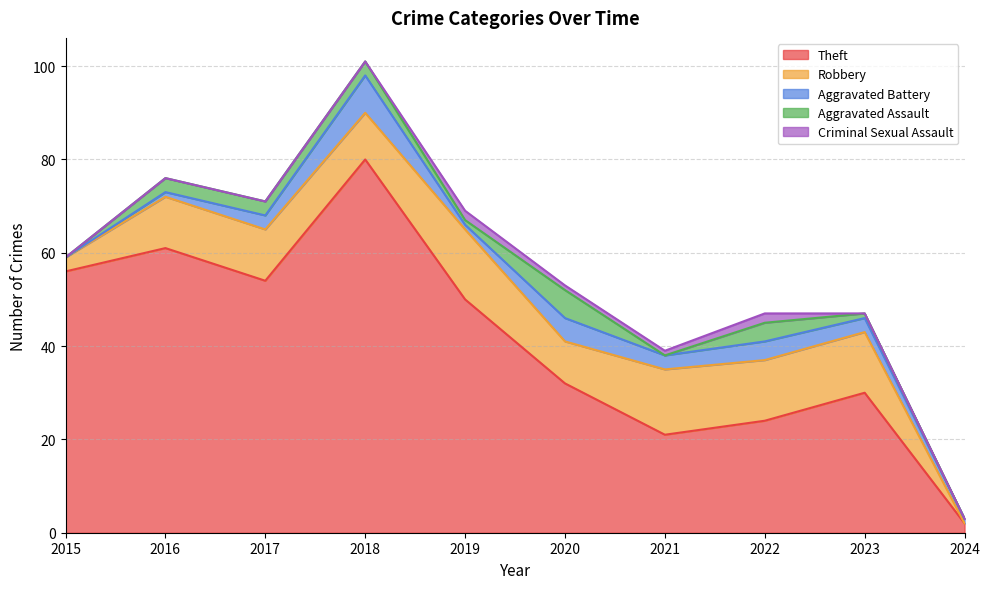

What is the total value across all series at 2024?

3